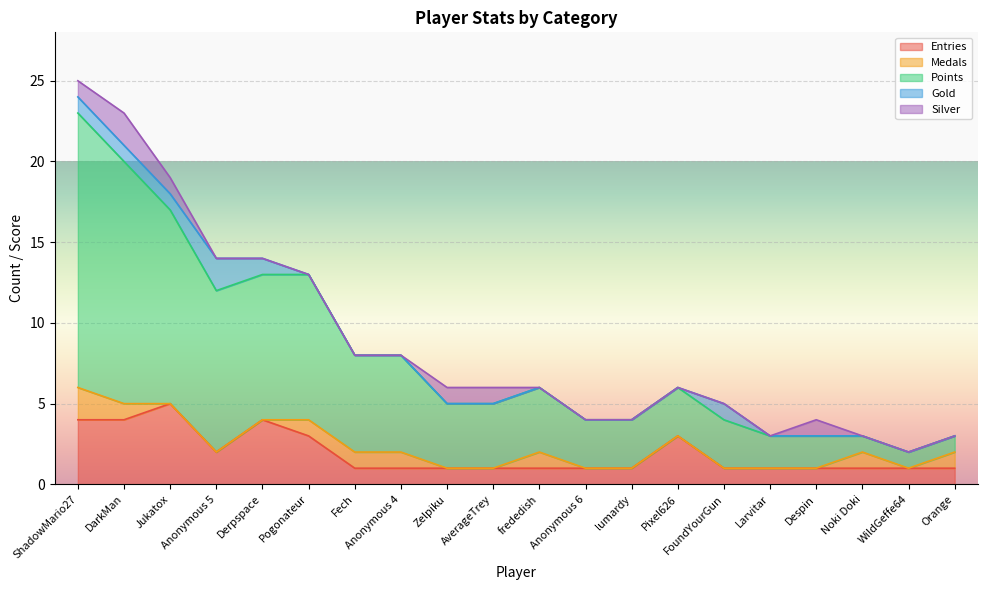

How many series are shown in this chart?

5